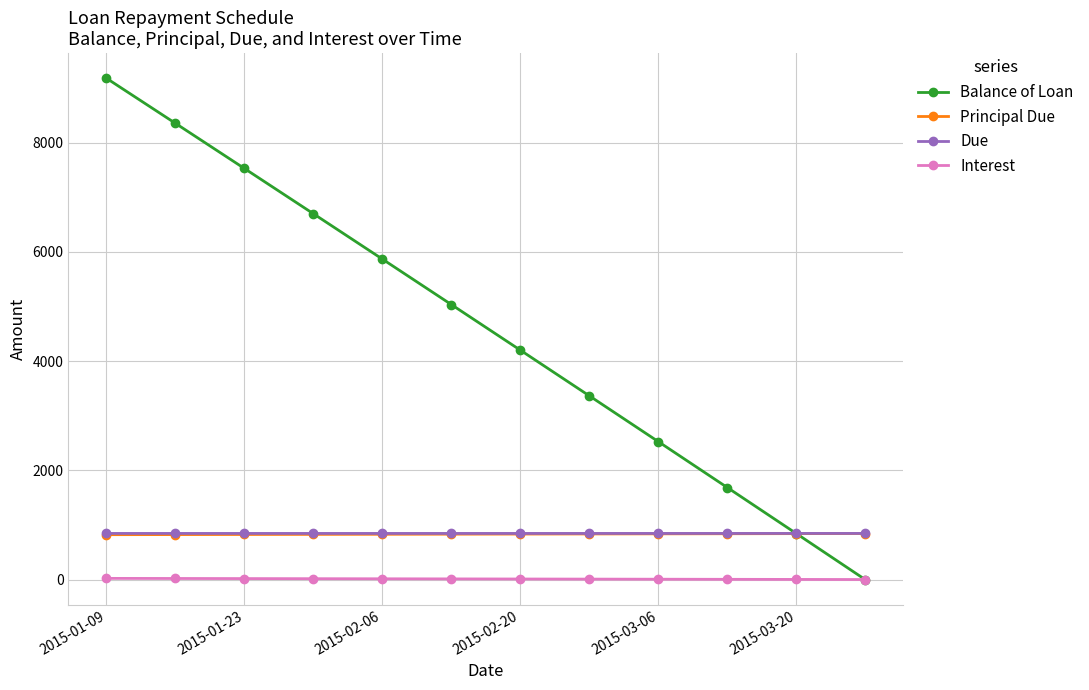

Which series has the widest spread of values?

Balance of Loan